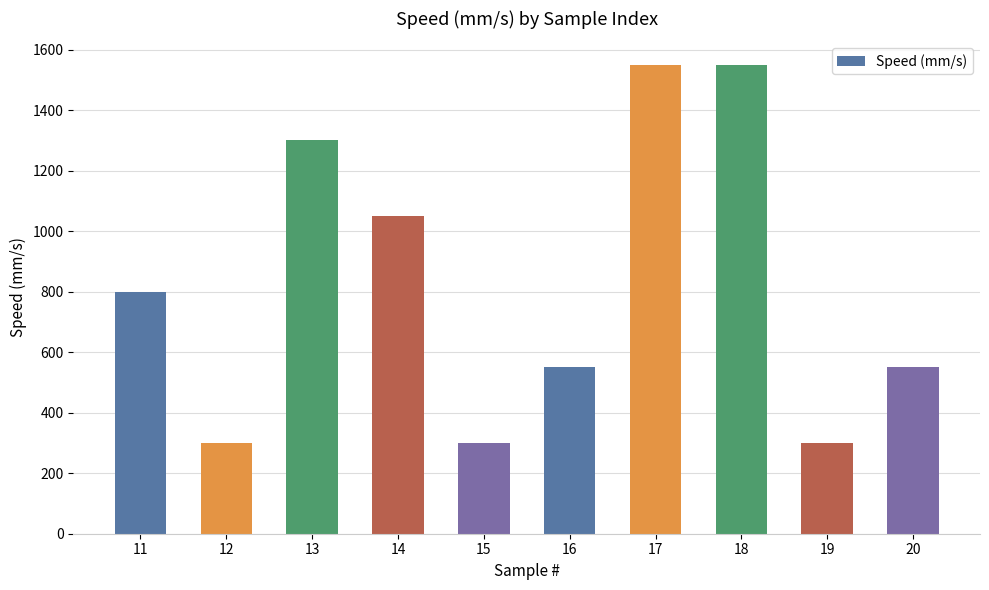

True or false: the data shows 300 at 12.

True